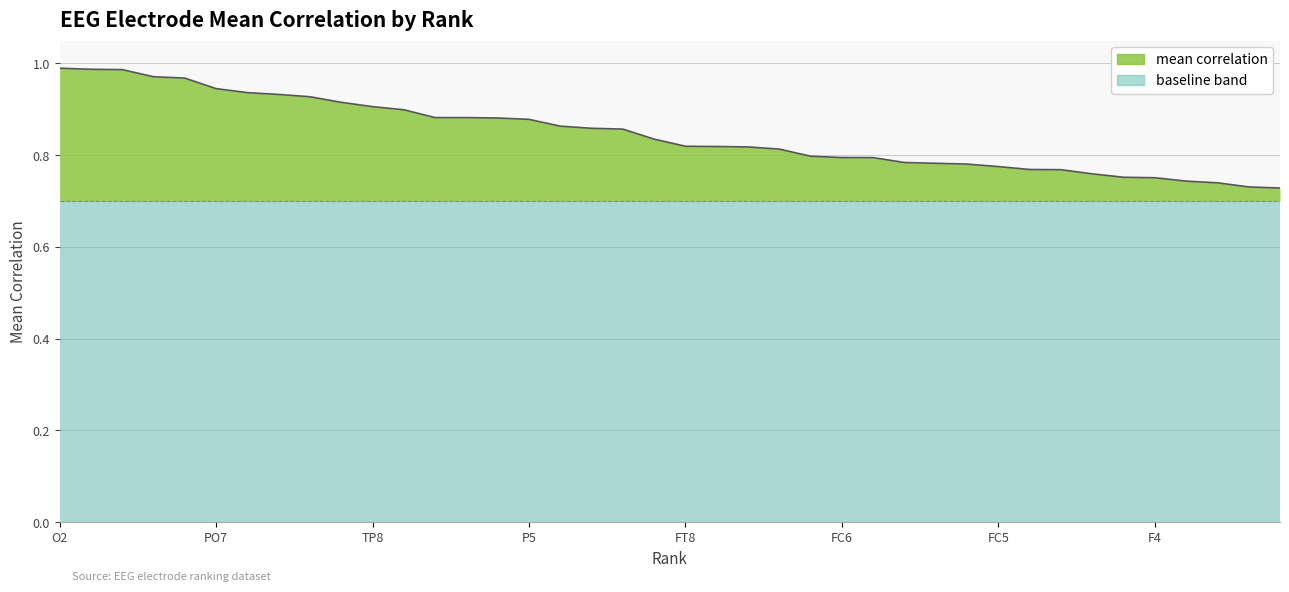

Rank the categories by value from lowest to highest.

F1, FC4, CP4, FP2, F4, CP3, FP1, P3, T7, FC5, F6, POZ, T8, AF3, FC6, FPZ, FT7, C5, F8, FT8, C6, P6, TP7, CP6, P5, PO6, PO3, CP5, PO4, TP8, P7, PO5, P8, PO8, PO7, O1, CB2, CB1, OZ, O2